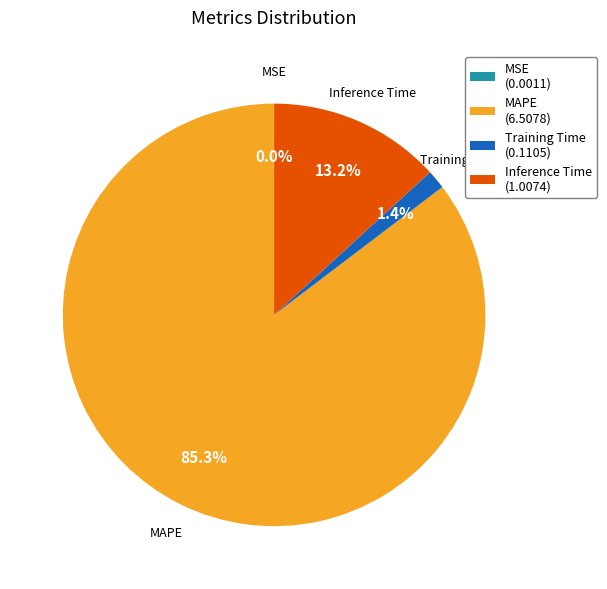

Which category has the biggest portion of the pie?

MAPE (6.5078)